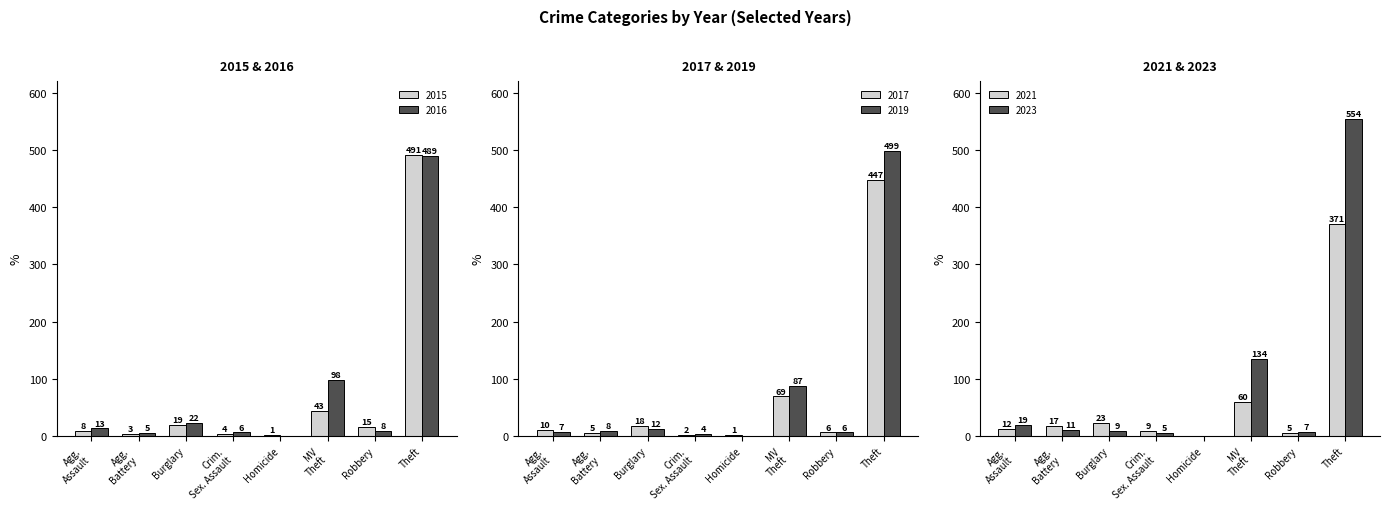

Which series has the largest total across all categories?

2023